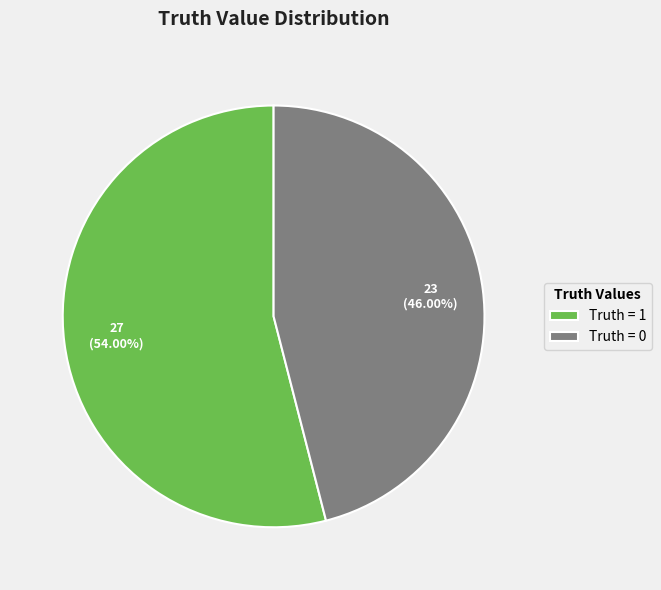

Which category accounts for the majority?

Truth = 1